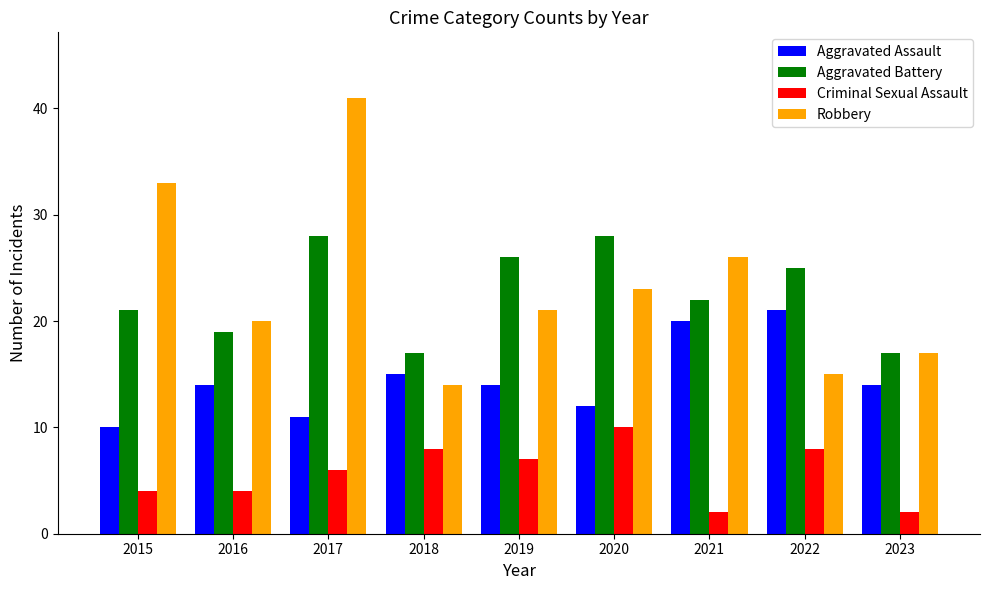

Is the value of Aggravated Battery at 2018 greater than the value of Robbery at 2021?

No